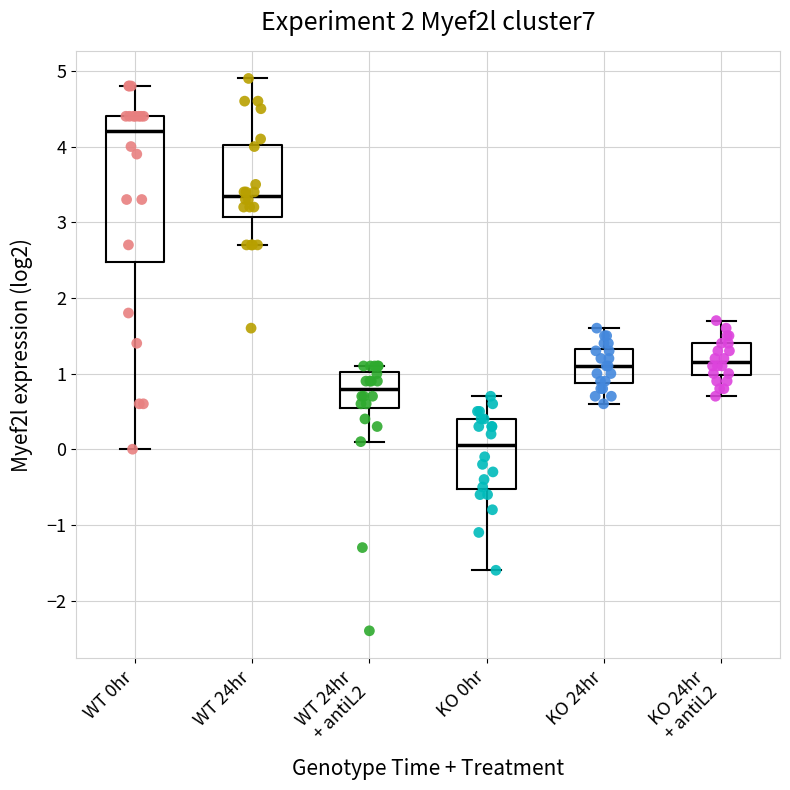

Which box has the lowest median line?

KO 0hr